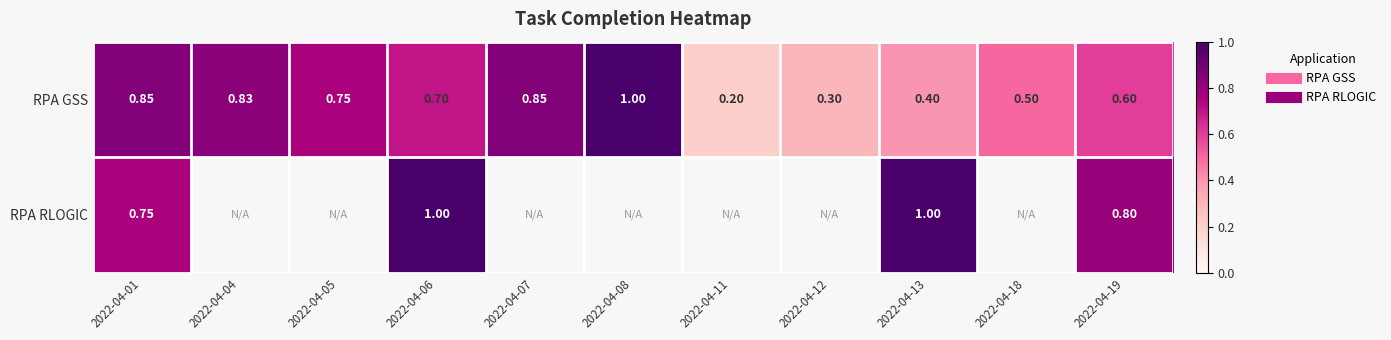

True or false: RPA GSS has a value of 0.3 at 2022-04-12.

True